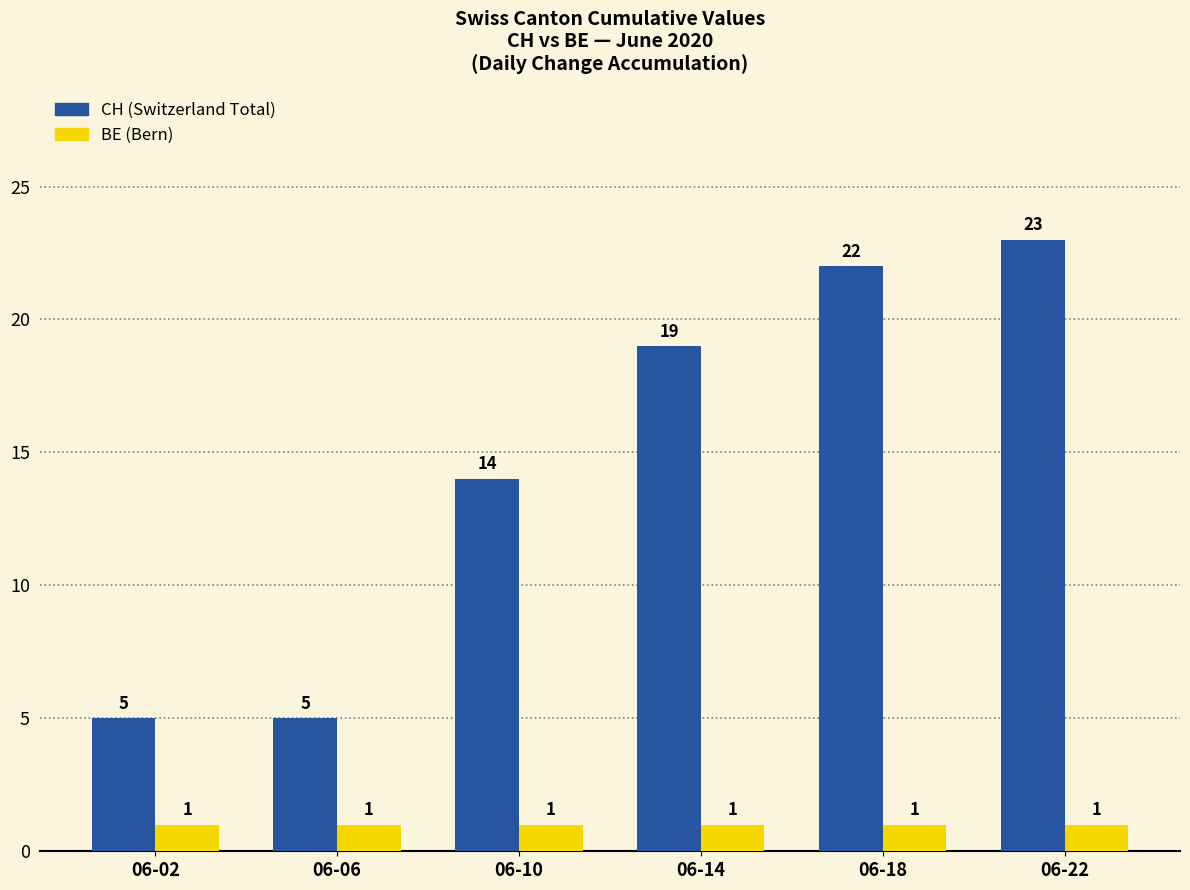

How many bars are there in total?

12